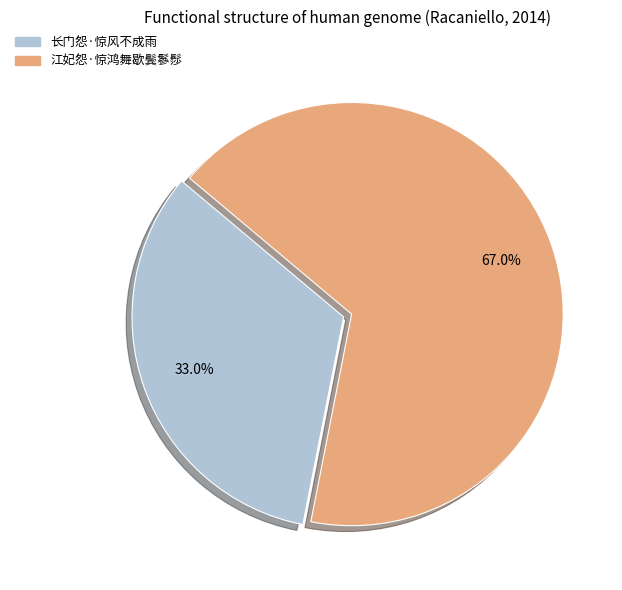

What is the smallest slice in the pie chart?

长门怨·惊风不成雨